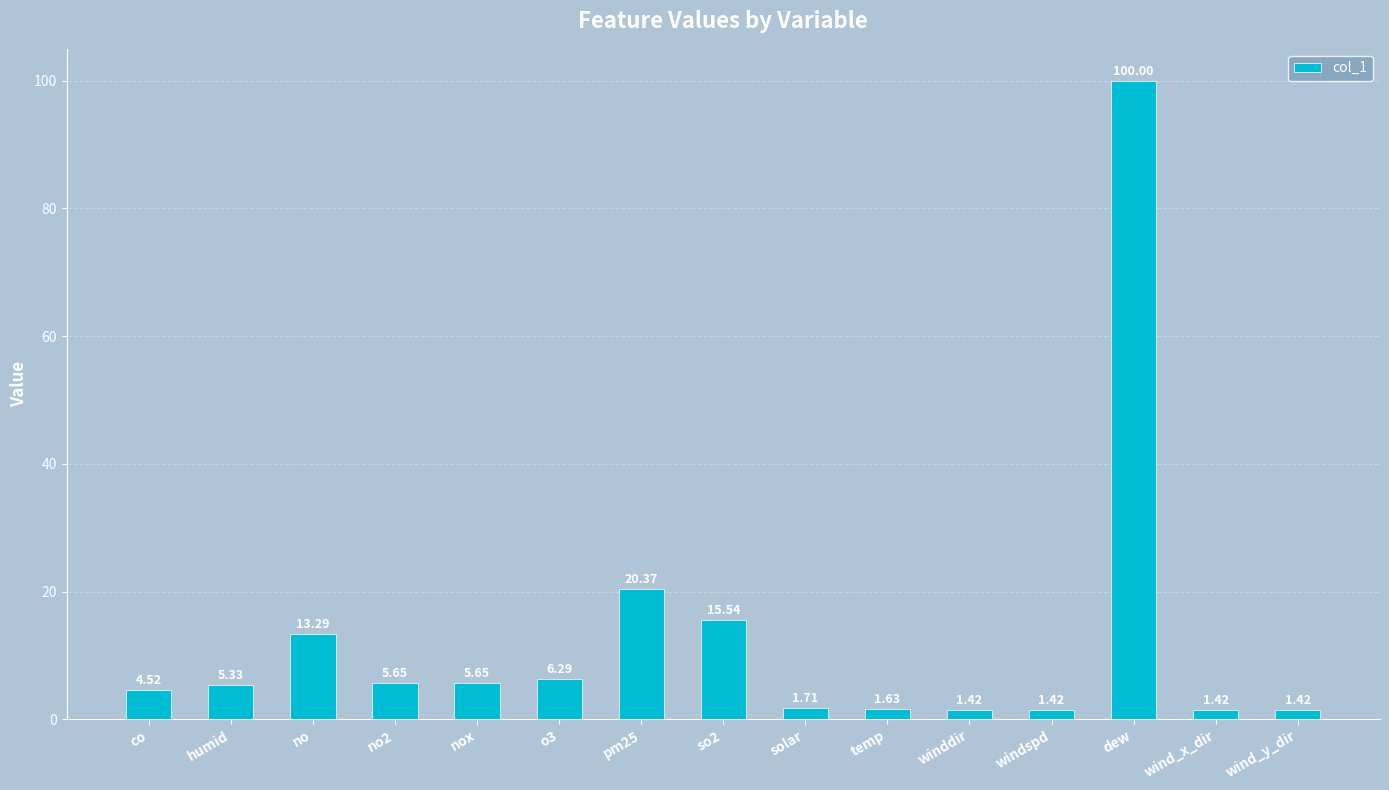

What is the label of the 3rd bar from the left?

no